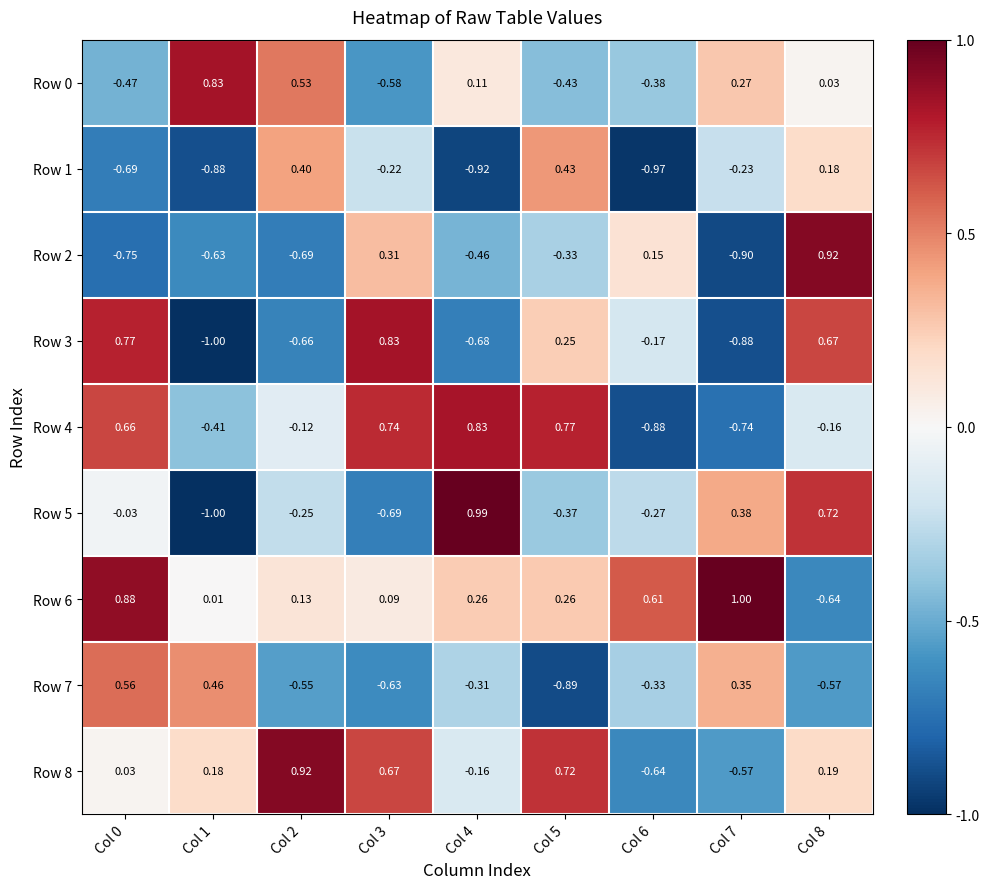

Which series has the widest spread of values?

Row 5